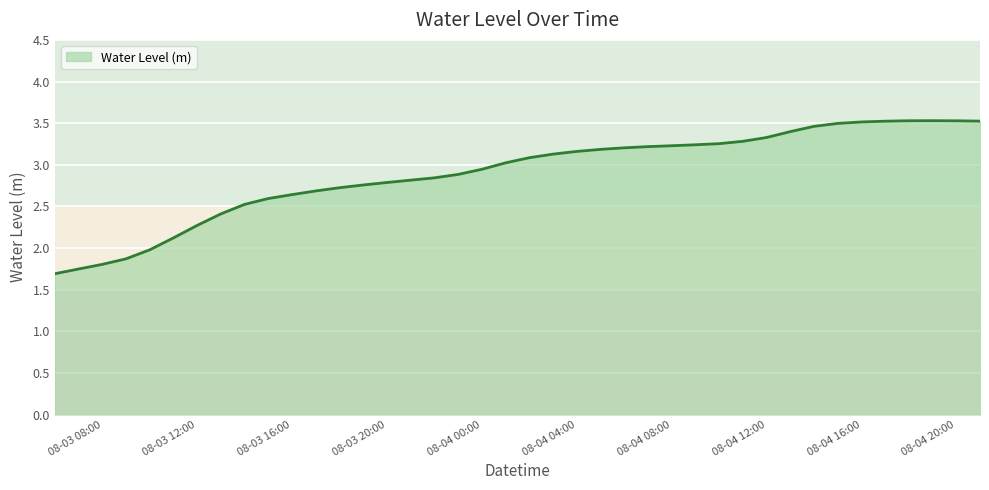

What is the greatest value displayed?

3.5